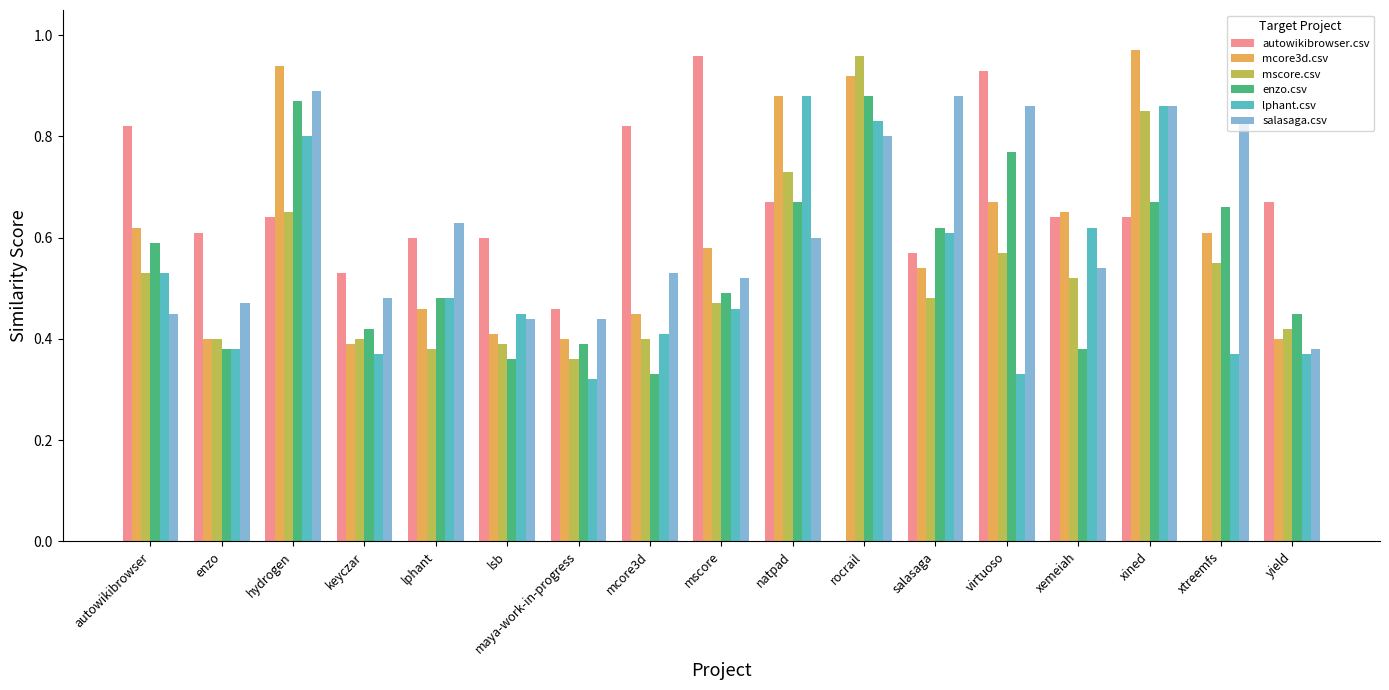

Which series changed the most between hydrogen and salasaga?

mcore3d.csv